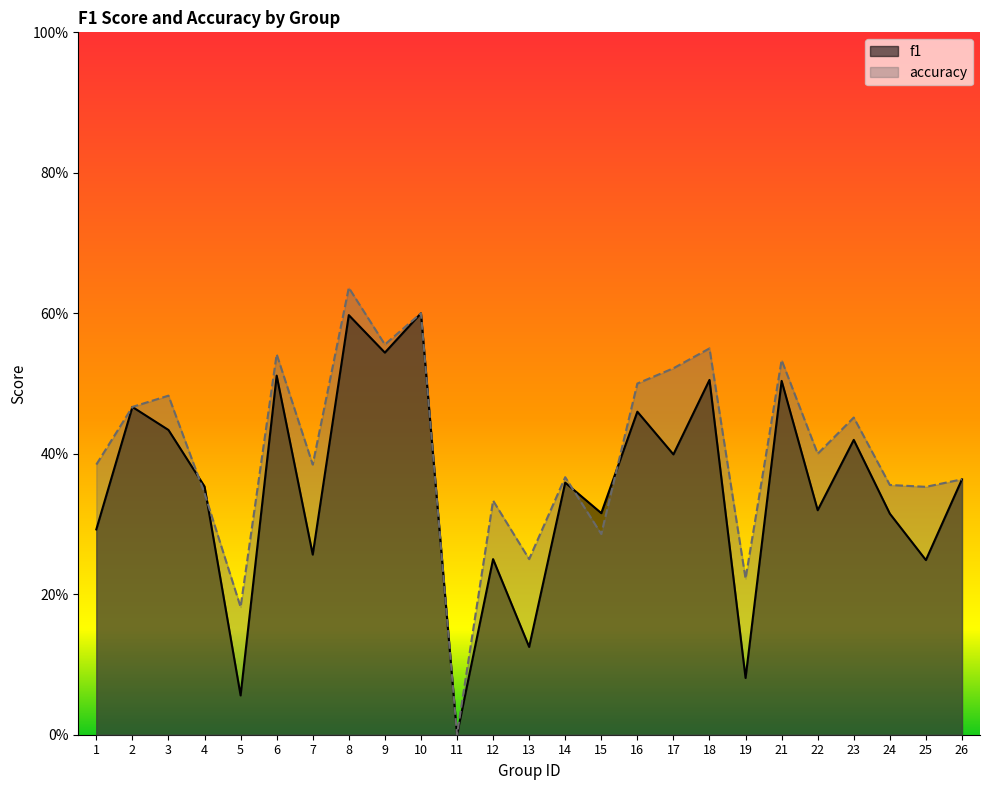

Reading left to right, transcribe all the data shown in this chart.

f1: 0.3	0.5	0.4	0.4	0.1	0.5	0.3	0.6	0.5	0.6	0.0	0.2	0.1	0.4	0.3	0.5	0.4	0.5	0.1	0.5	0.3	0.4	0.3	0.2	0.4
accuracy: 0.4	0.5	0.5	0.3	0.2	0.5	0.4	0.6	0.6	0.6	0.0	0.3	0.2	0.4	0.3	0.5	0.5	0.6	0.2	0.5	0.4	0.5	0.4	0.4	0.4